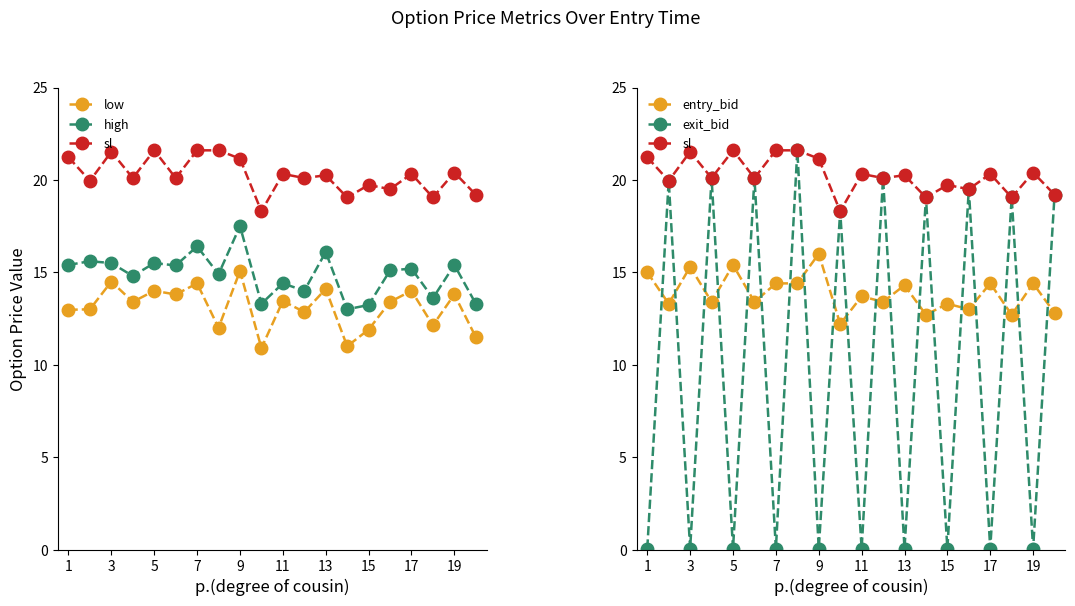

At how many categories does at least one series exceed 3?

20